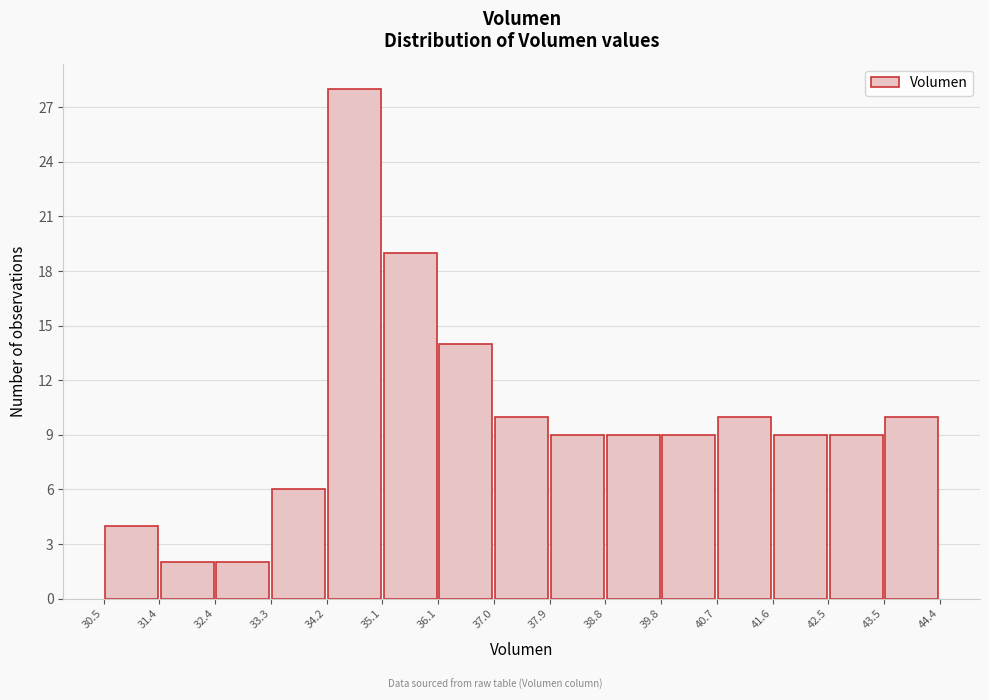

What is the height of the bar covering 36.1 to 37.0 on the x-axis? The values are not printed on the chart, so give them approximately, as read against the axis.

14